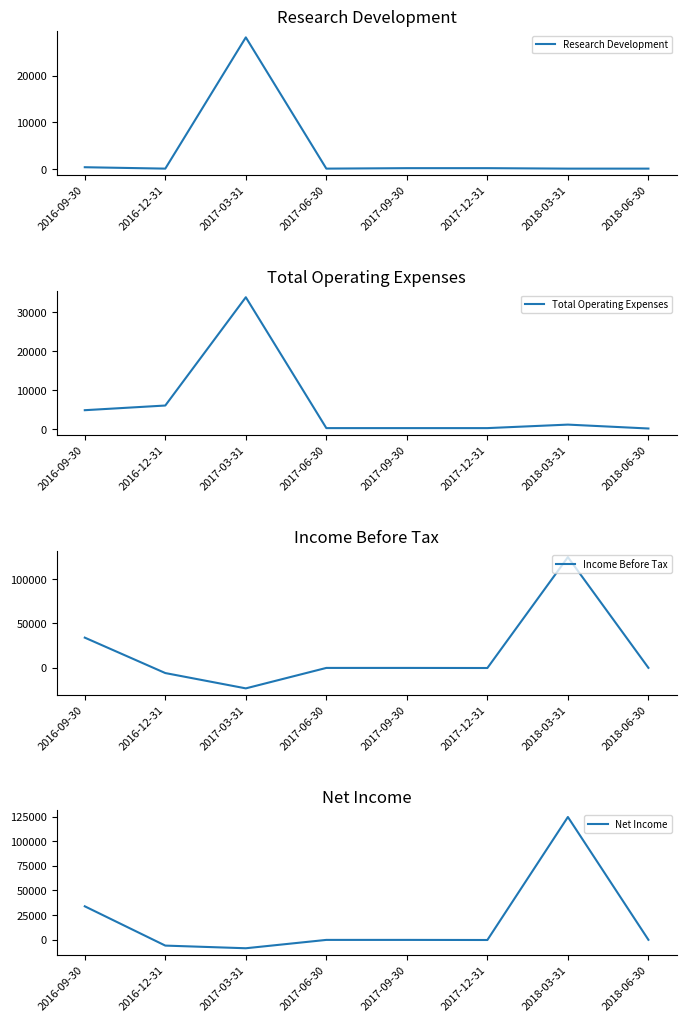

True or false: Total Operating Expenses has more than 1 points higher than both neighbors.

True